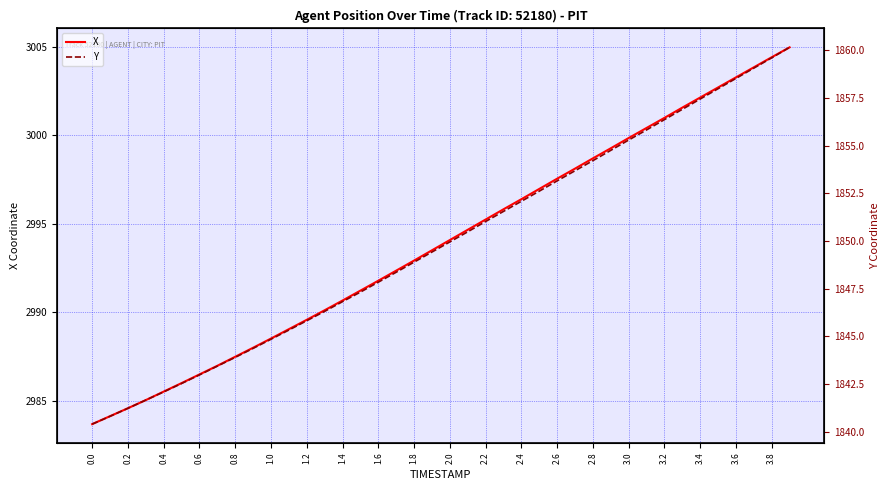

Reading right to left, what are all the values shown in this chart?

X: 3005.0	3004.4	3003.8	3003.3	3002.7	3002.1	3001.6	3001.0	3000.4	2999.8	2999.3	2998.7	2998.1	2997.6	2997.0	2996.4	2995.8	2995.2	2994.7	2994.1	2993.5	2992.9	2992.3	2991.8	2991.2	2990.7	2990.1	2989.6	2989.0	2988.5	2988.0	2987.5	2987.0	2986.5	2986.0	2985.5	2985.0	2984.6	2984.1	2983.7
Y: 1860.2	1859.6	1859.1	1858.5	1858.0	1857.4	1856.9	1856.4	1855.8	1855.3	1854.8	1854.2	1853.7	1853.2	1852.6	1852.1	1851.5	1851.0	1850.5	1850.0	1849.4	1848.9	1848.4	1847.8	1847.3	1846.8	1846.3	1845.8	1845.3	1844.8	1844.4	1843.9	1843.4	1843.0	1842.5	1842.1	1841.7	1841.2	1840.8	1840.4